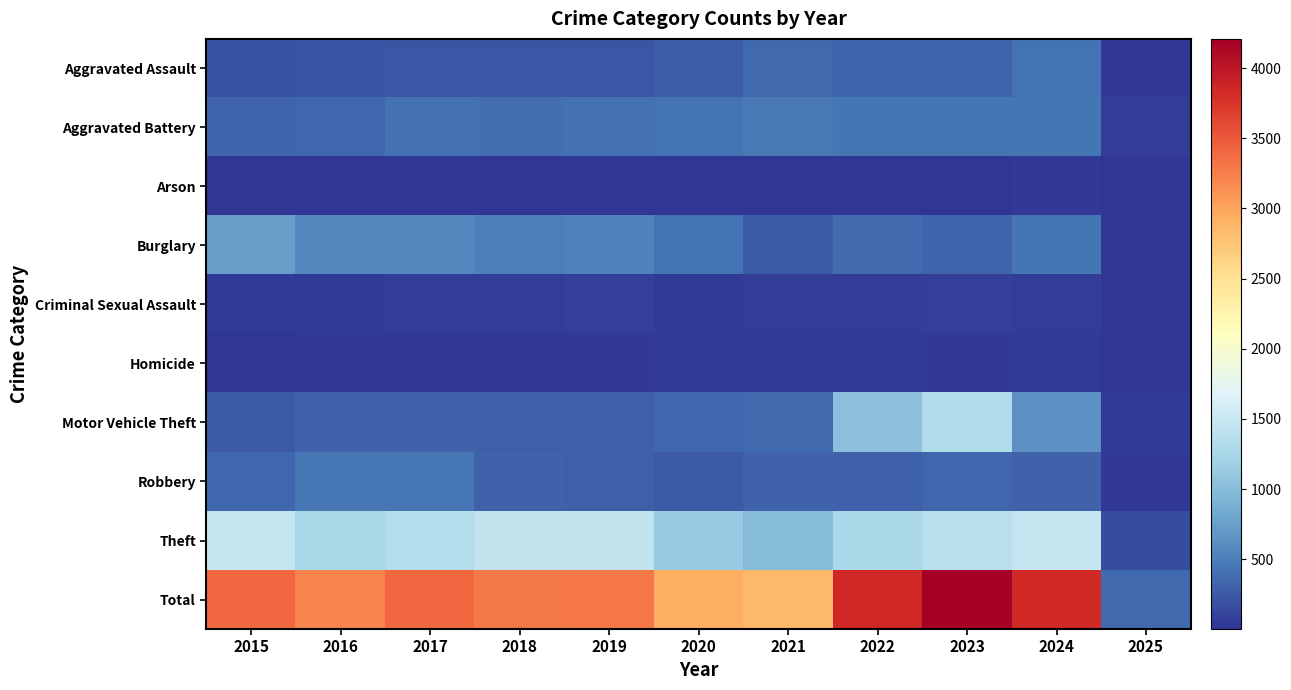

Which category has the lowest value across all series?

2025